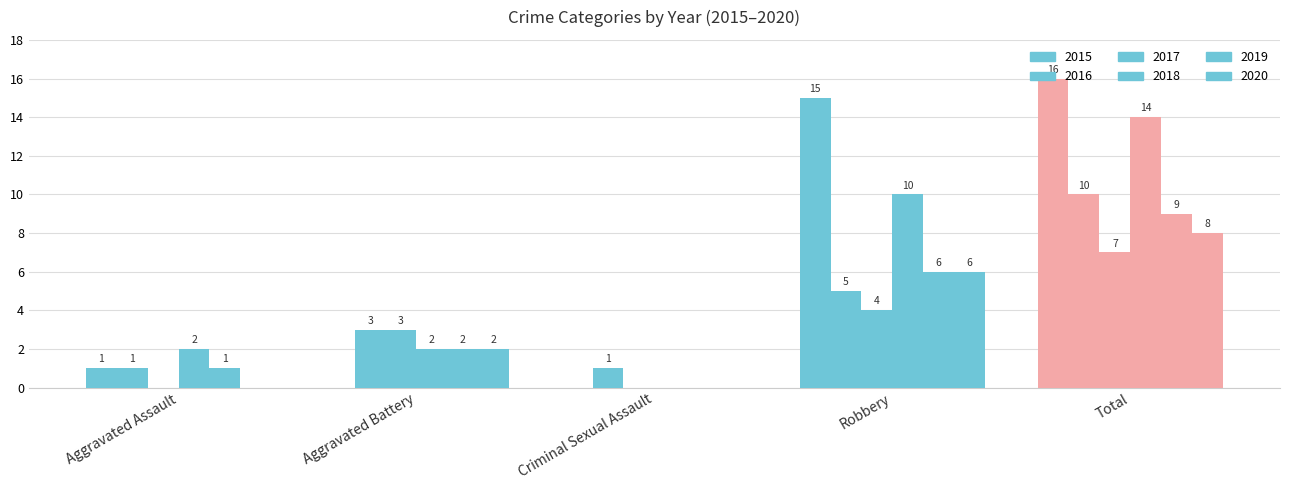

What is the value of the 2020 bar at the 2nd from the left?

2